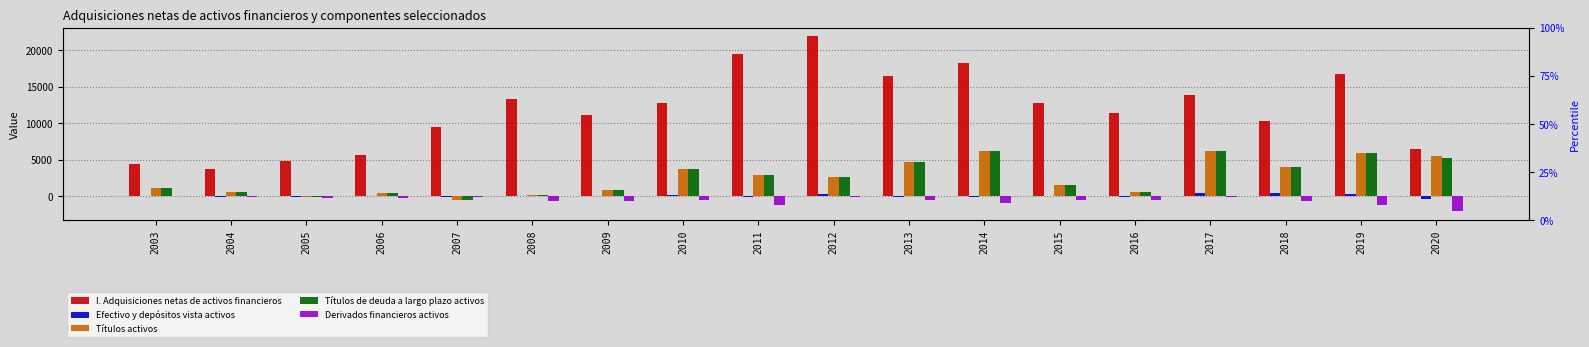

Is it true that Títulos de deuda a largo plazo activos equals 227 at 2008?

True